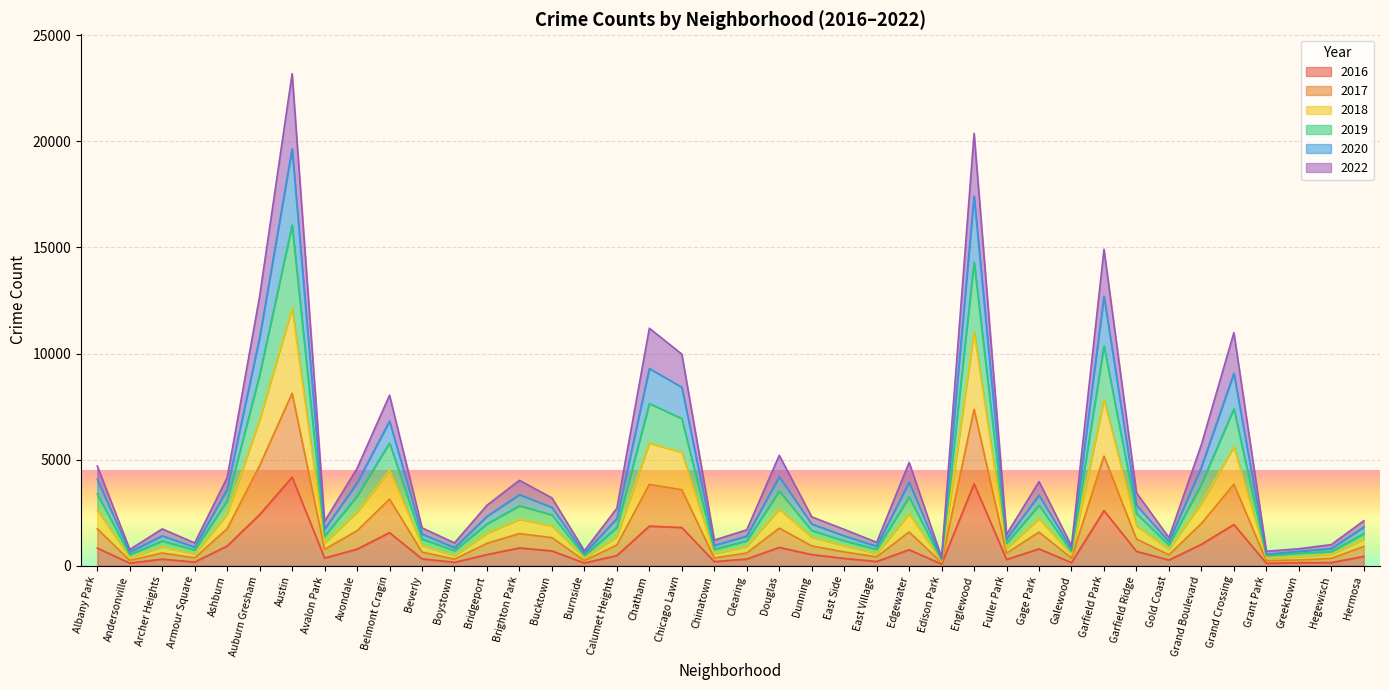

The value of 2017 at Chinatown is 362. True or false?

True